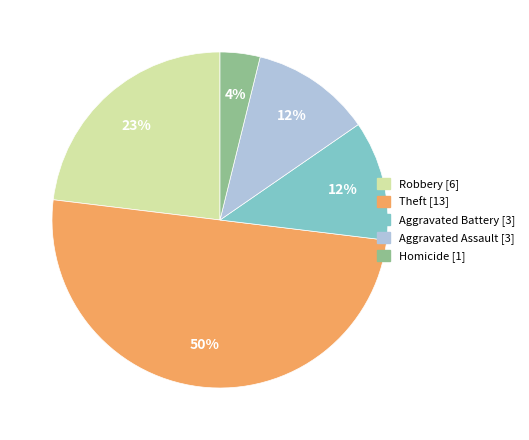

To the nearest percent, what is the average slice percentage?

20%